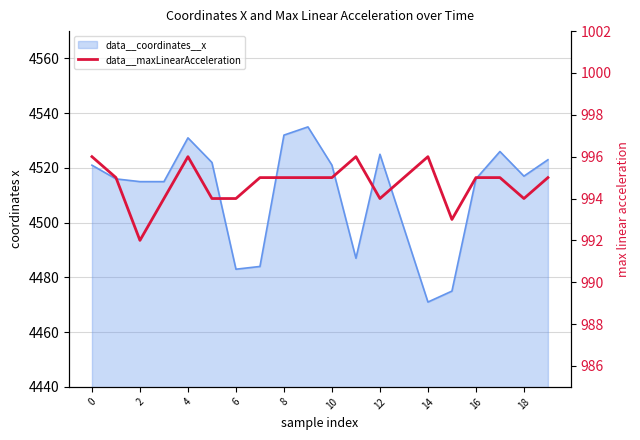

What is the smallest value displayed?

992